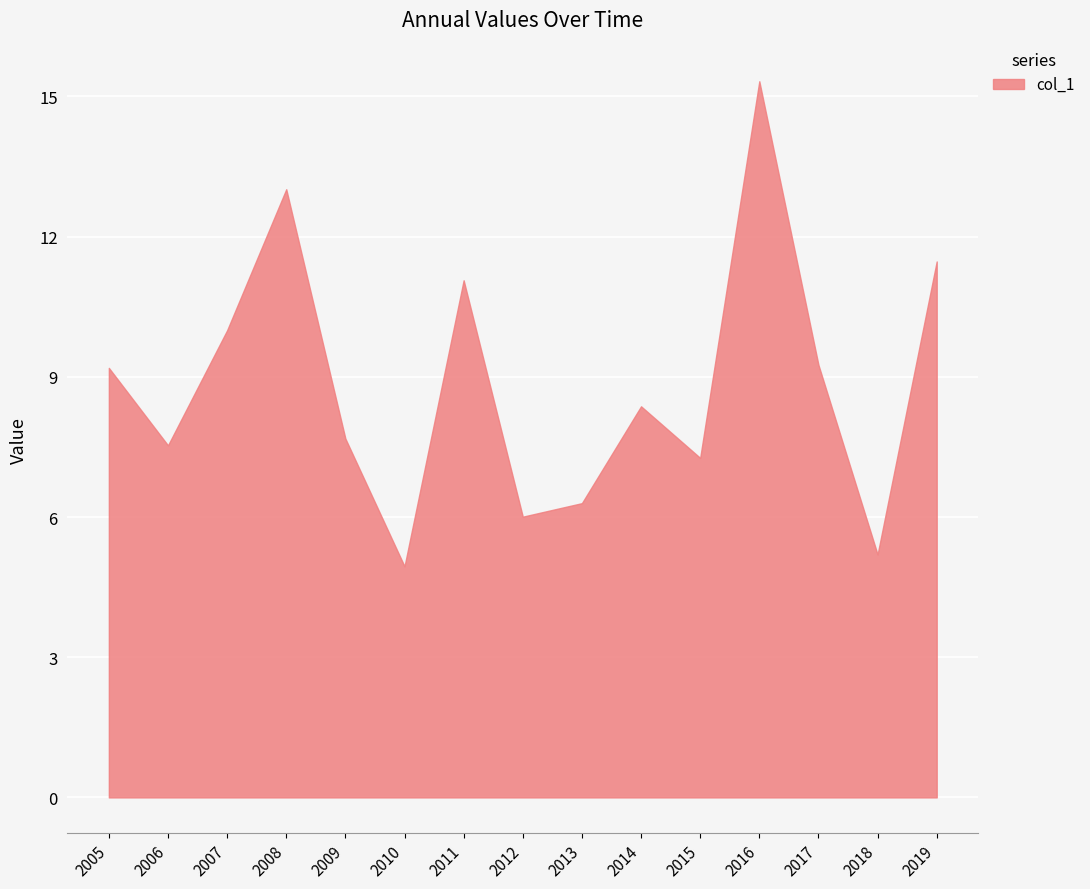

Rank the categories by value from highest to lowest.

2016, 2008, 2019, 2011, 2007, 2017, 2005, 2014, 2009, 2006, 2015, 2013, 2012, 2018, 2010